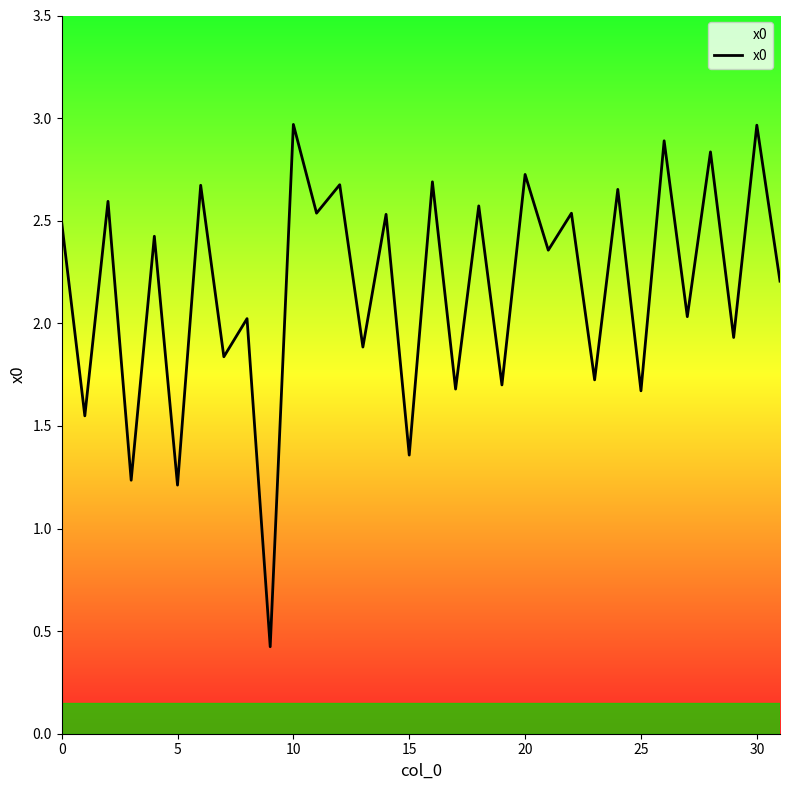

What is the smallest value displayed?

0.4